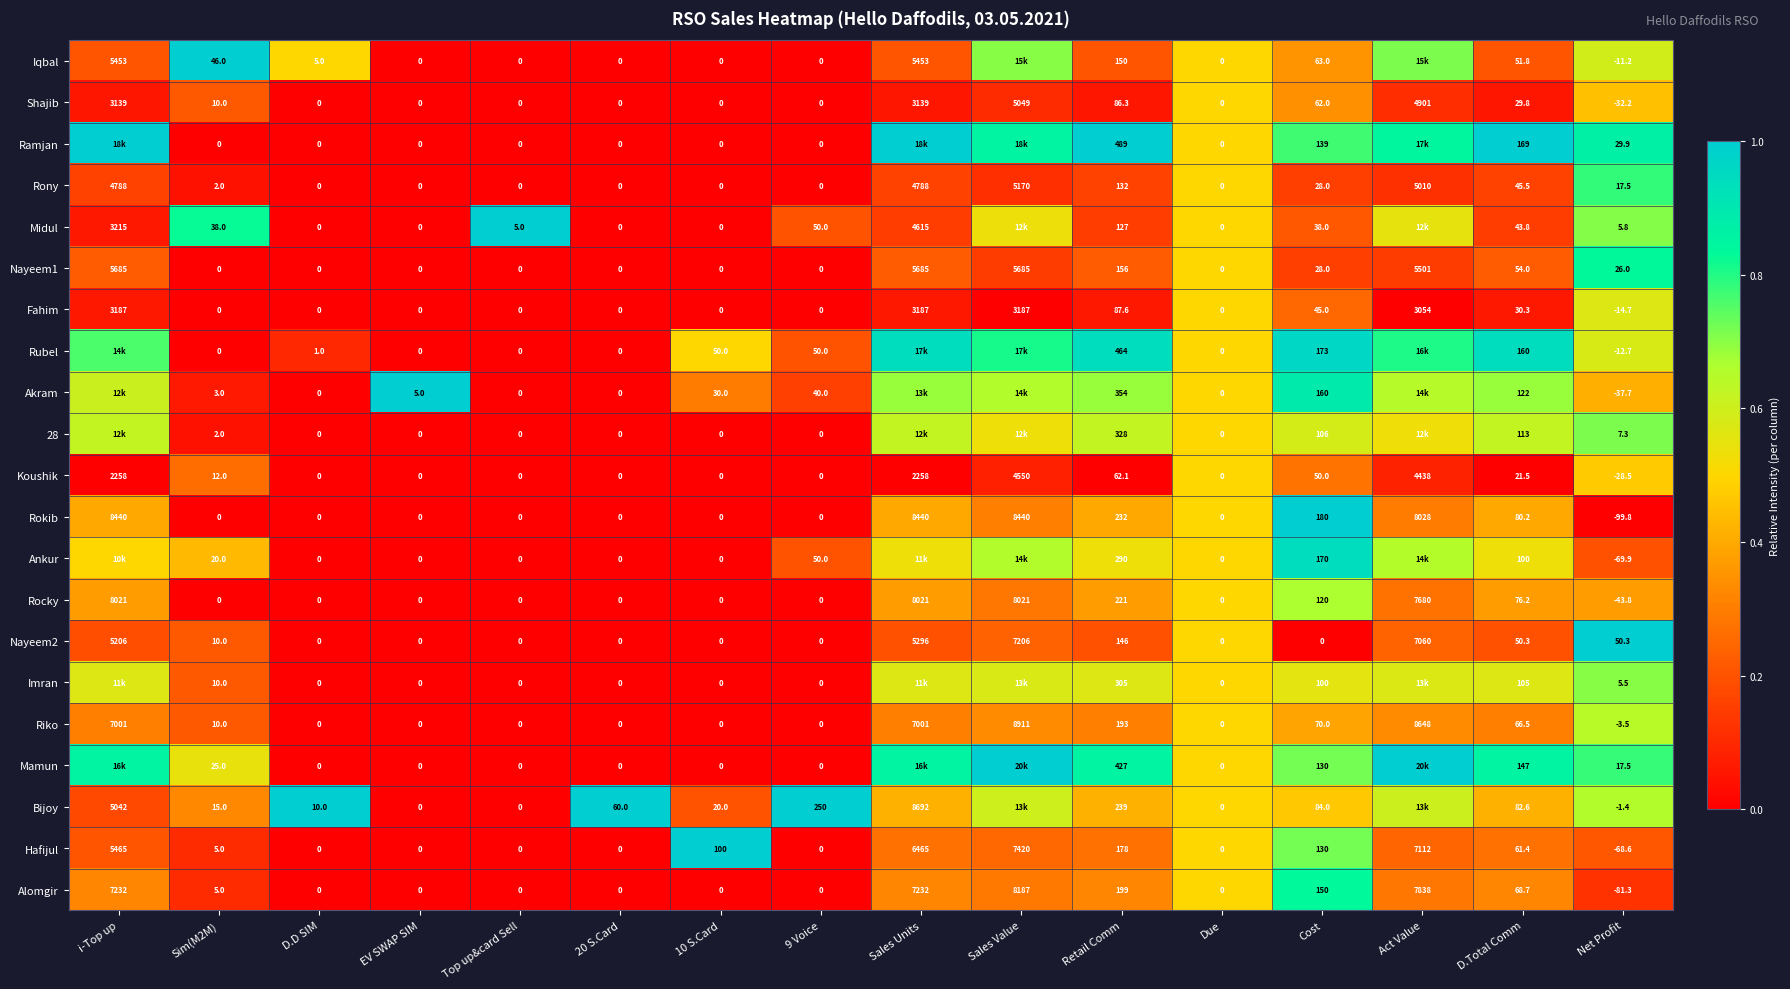

Which series changed the most between Top up&card Sell and 20 S.Card?

Bijoy